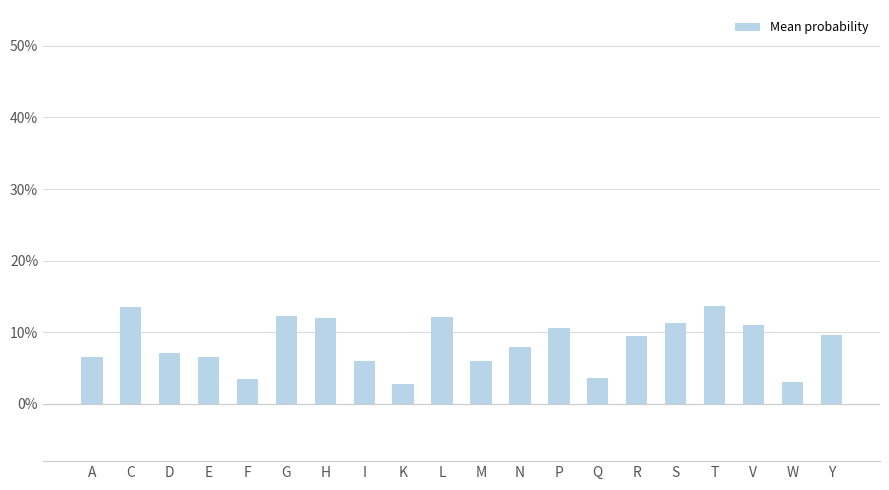

How many values are between 0 and 1?

20